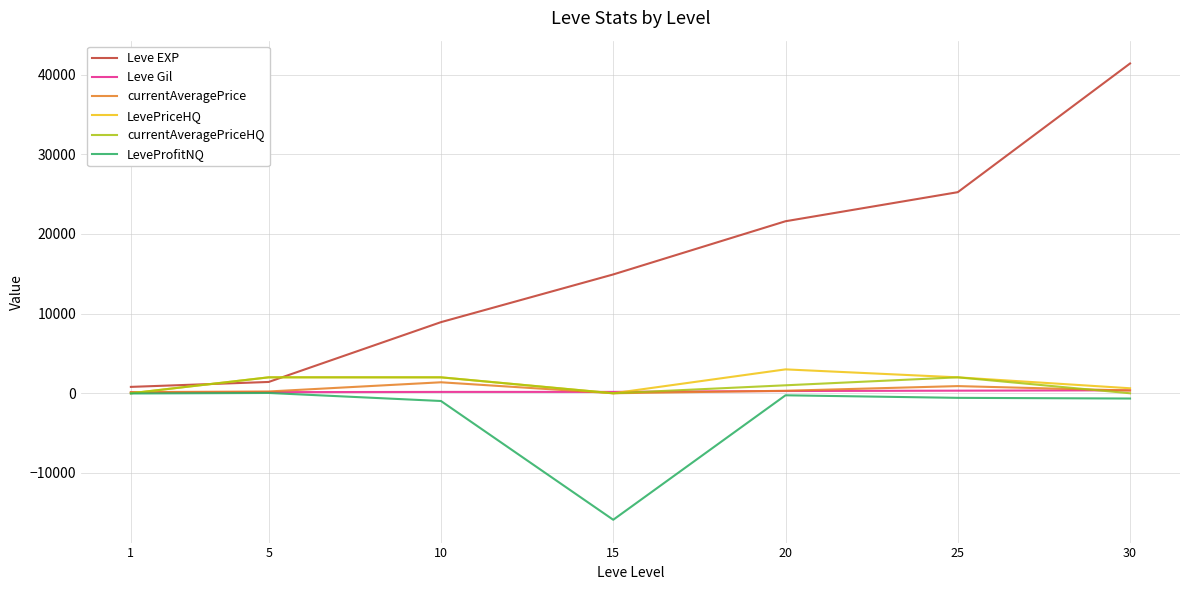

Which series has the widest spread of values?

Leve EXP